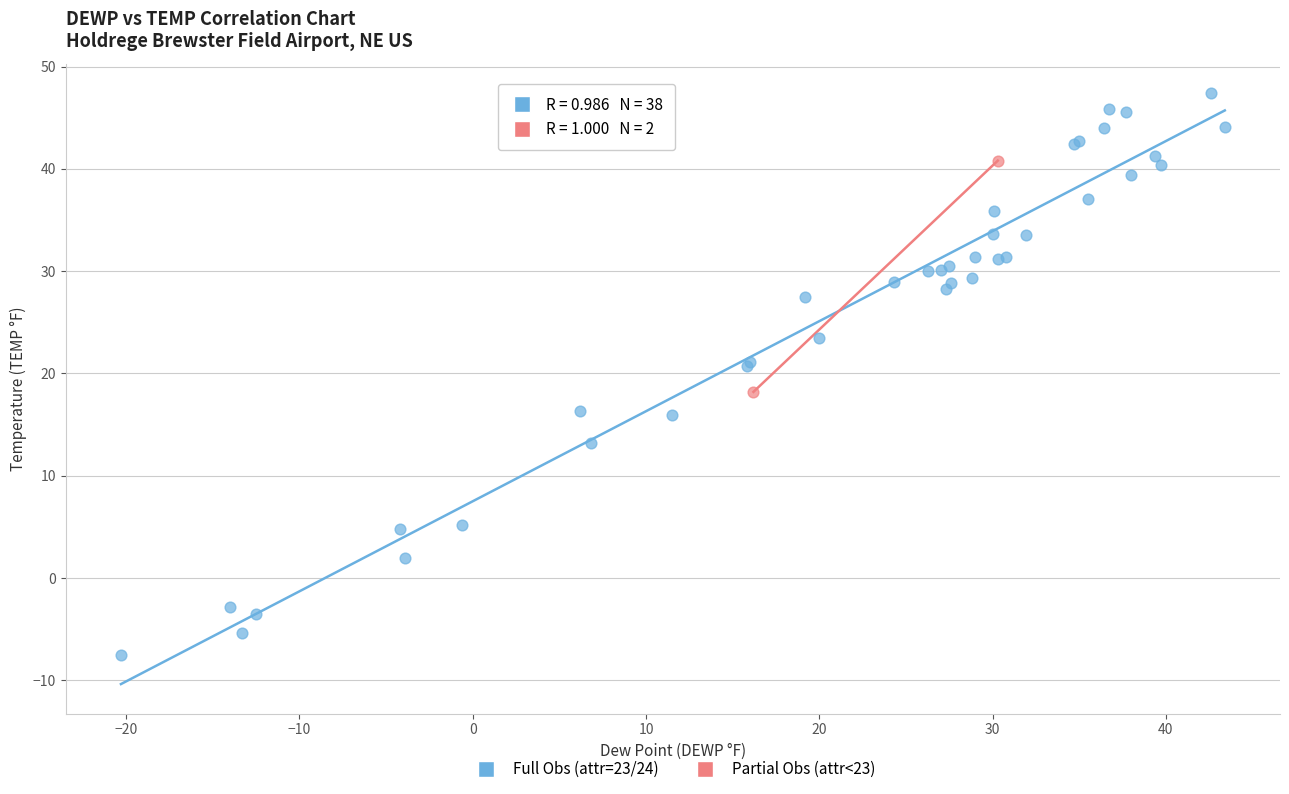

Which series has the largest Y range (max minus min)?

Full Obs (attr=23/24)